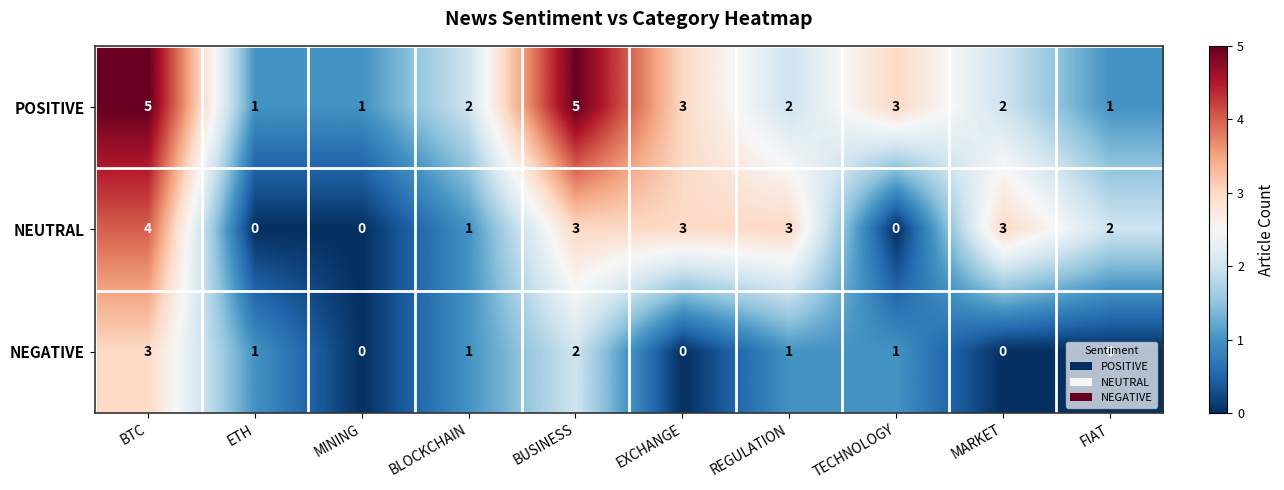

What is the total value across all series at FIAT?

3